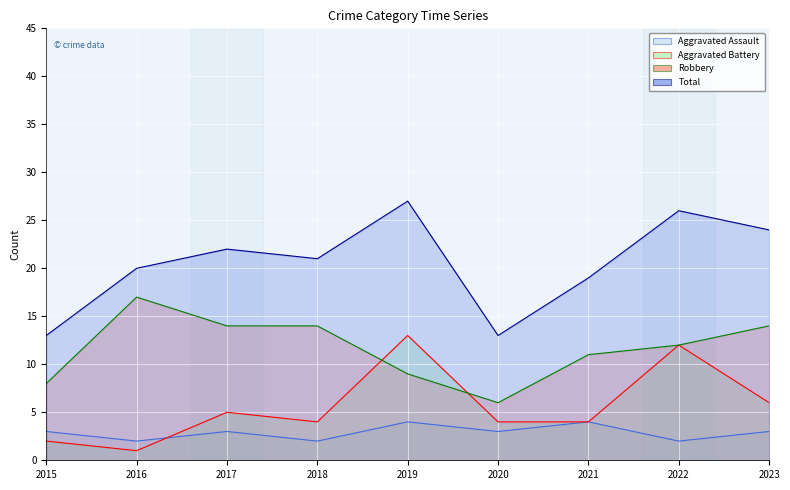

Which series has the largest total across all categories?

Total